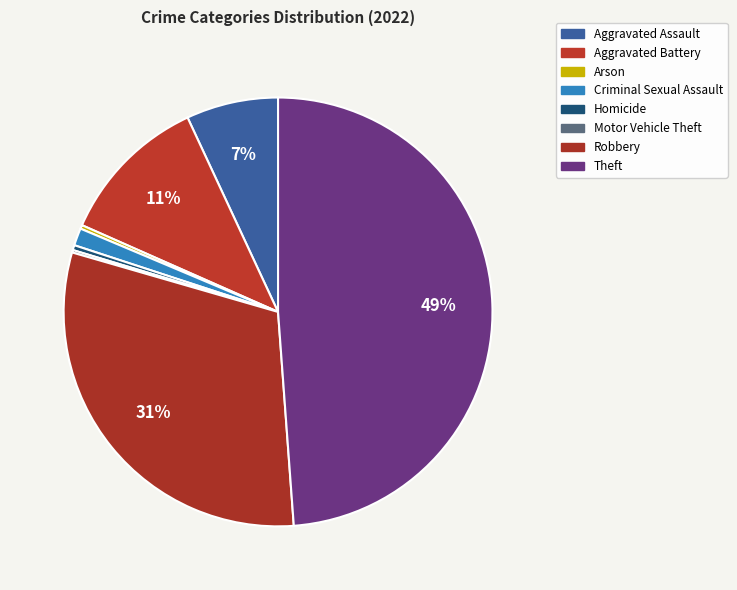

Does Criminal Sexual Assault account for over 50% of the chart?

No